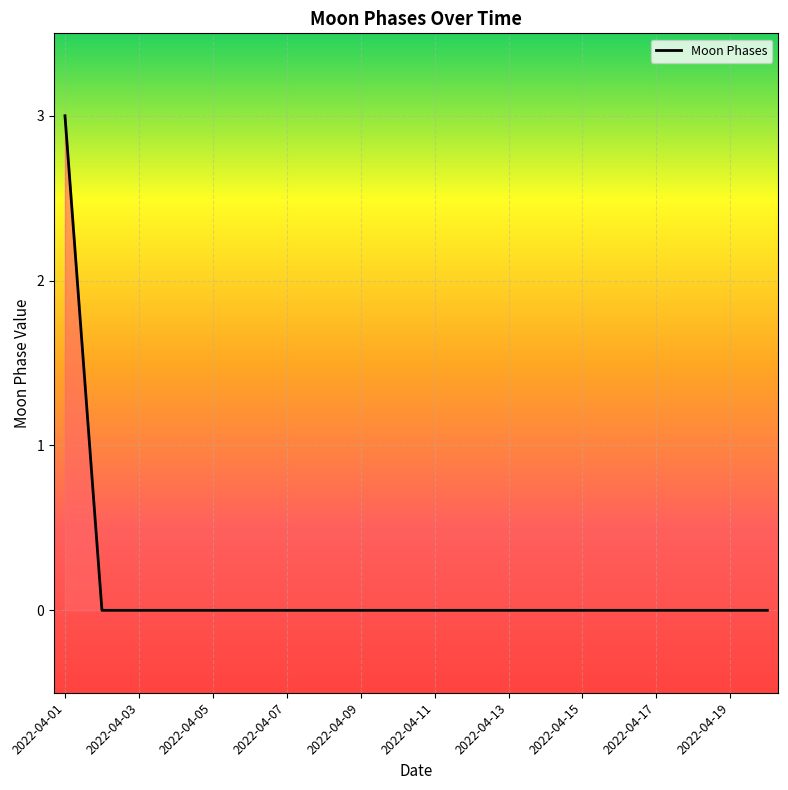

Reading left to right, list all the values displayed in this chart.

3	0	0	0	0	0	0	0	0	0	0	0	0	0	0	0	0	0	0	0